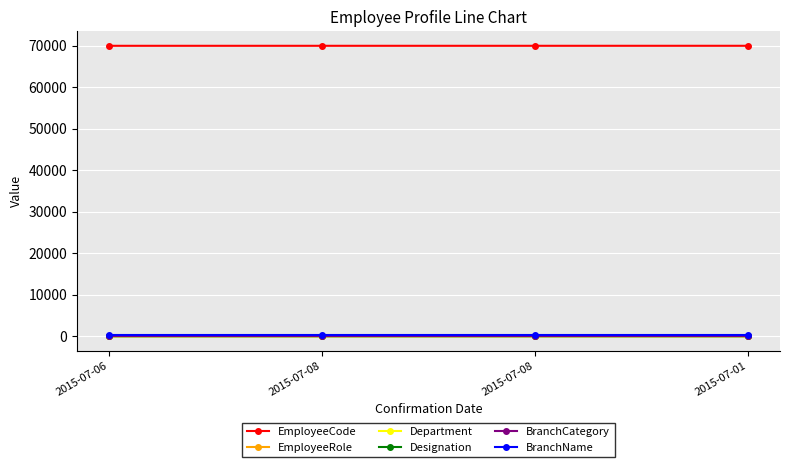

Is it true that BranchCategory equals 1 at 2015-07-01?

True